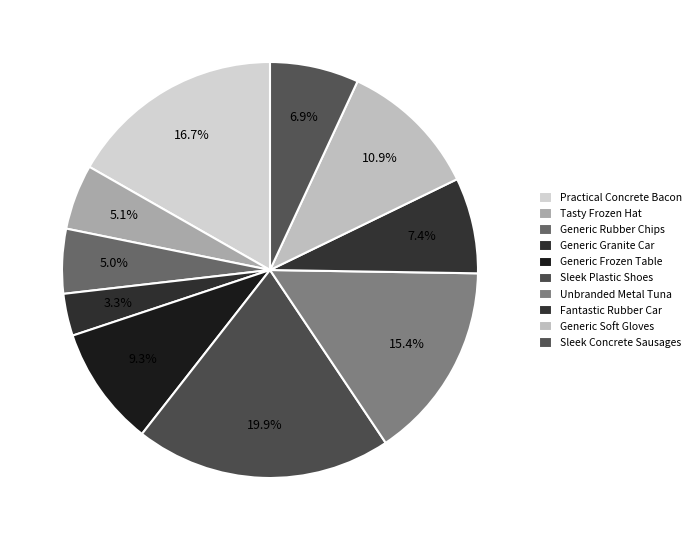

How many slices are in this pie chart?

10